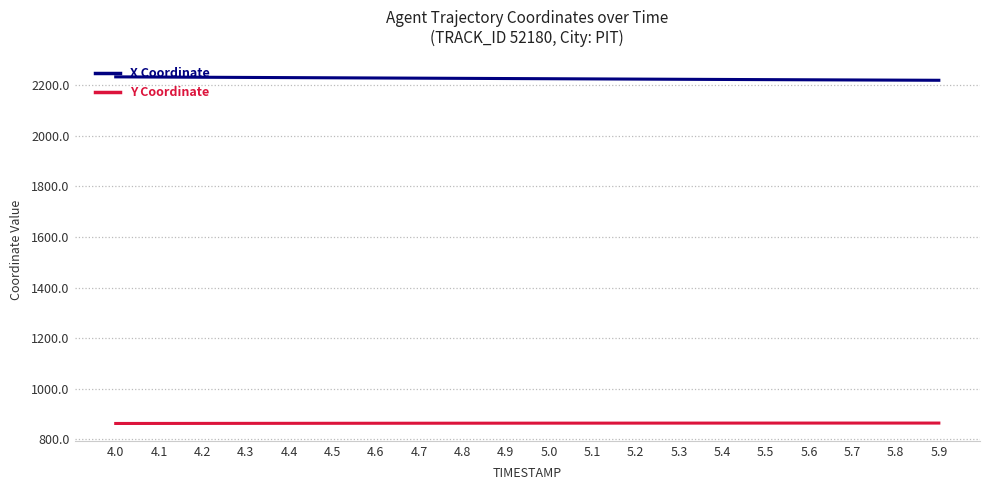

Does the chart have visible grid lines?

Yes